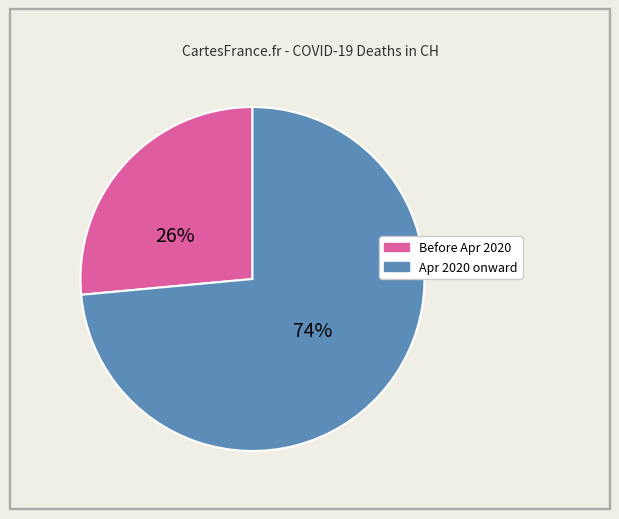

How many segments does this pie chart have?

2